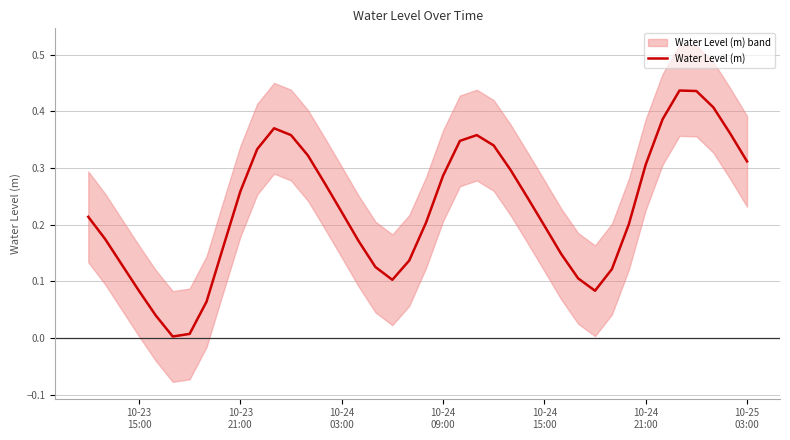

Is this an area chart (filled region under the line)?

No